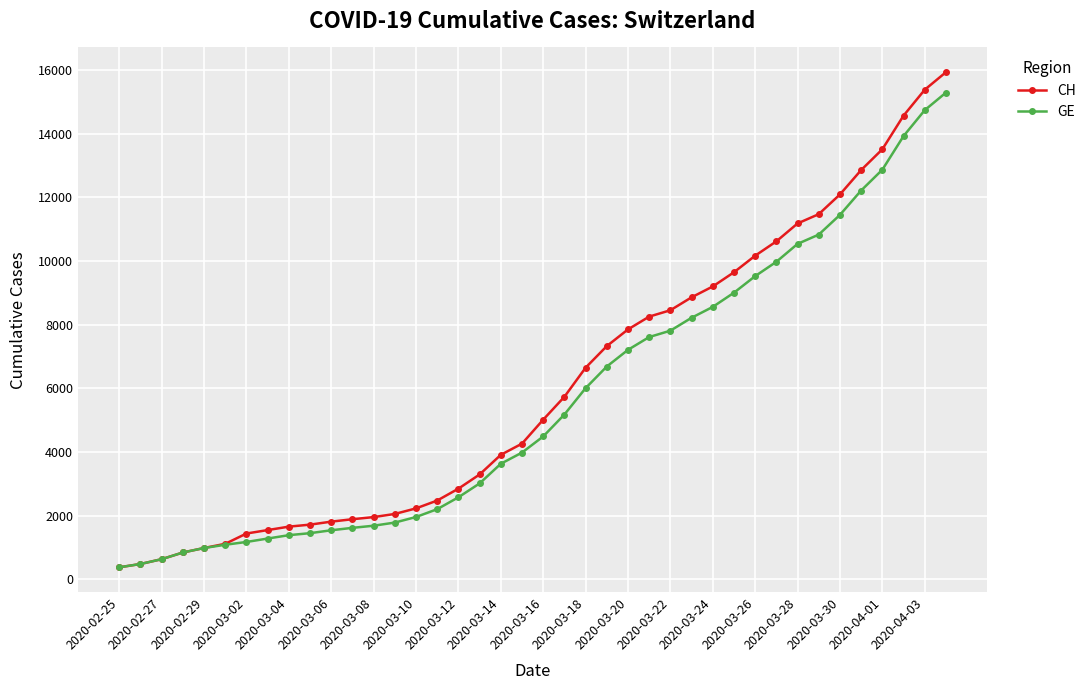

What is the maximum value for CH?

15926